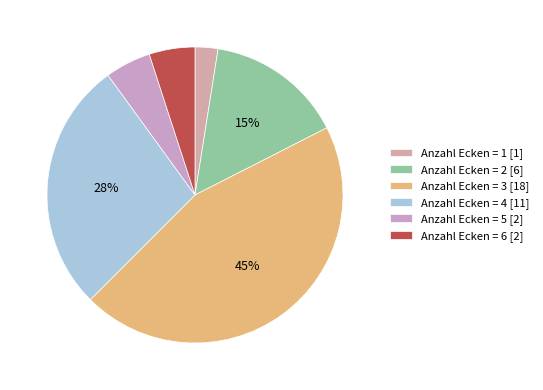

Count the number of slices in the pie.

6